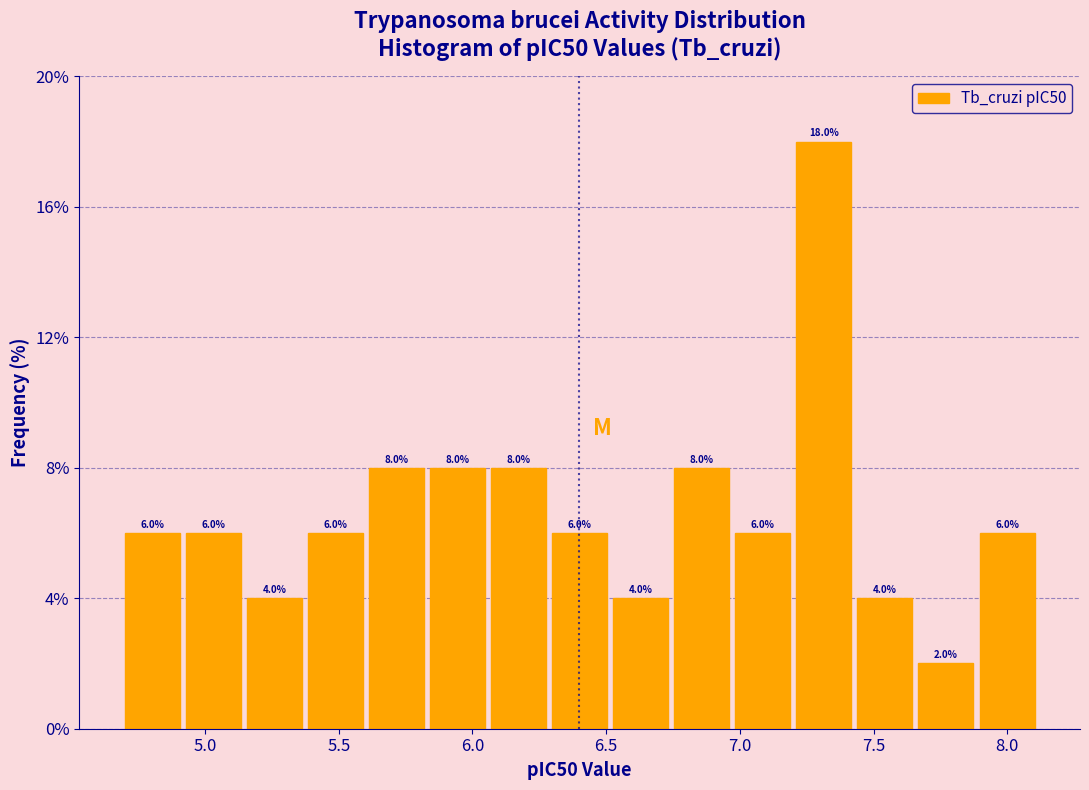

How tall is the bar that spans 6.05 to 6.30 on the x-axis? The bar edges are not printed on the chart, so give them approximately, as read against the axis.

8.0